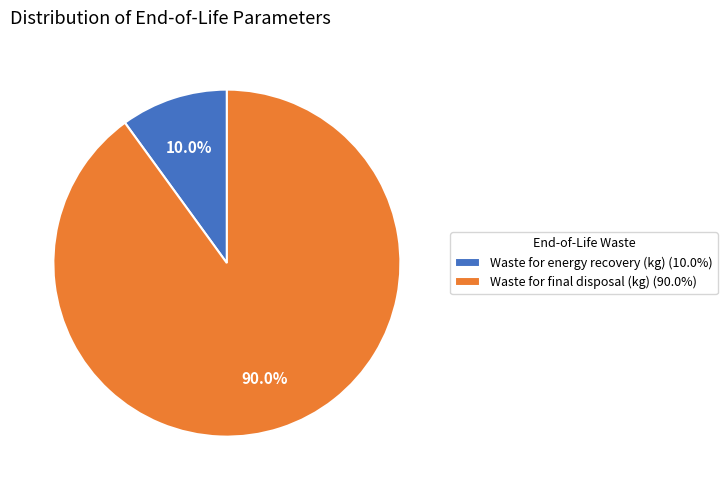

Which slice is the largest?

Waste for final disposal (kg) (90.0%)